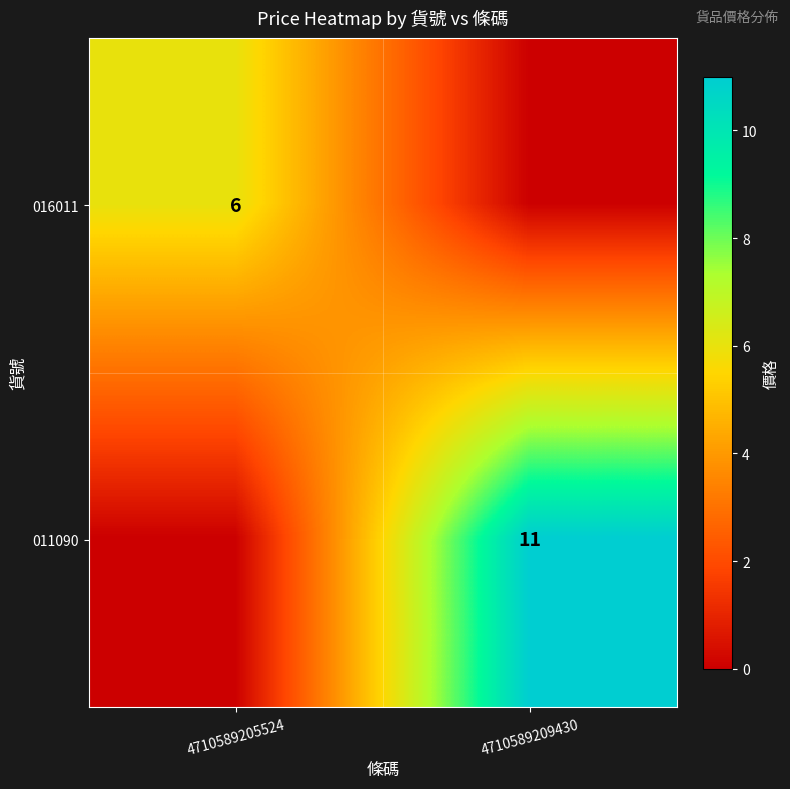

Is the value of 011090 at 4710589209430 greater than the value of 016011 at 4710589205524?

Yes